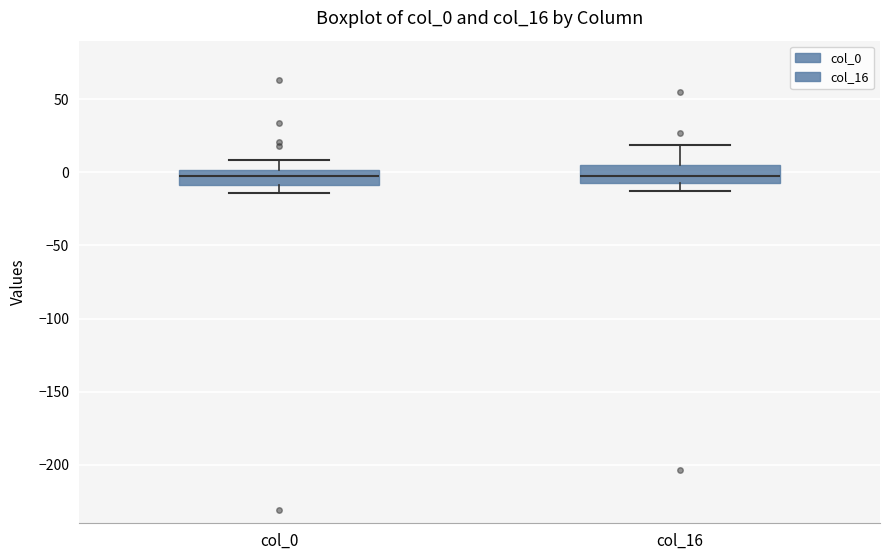

Reading left to right, read every box against the y-axis: the position of its median line, the range the box covers, and the ends of its whiskers. The values are not printed on the chart, so give them approximately, as read against the axis.

col_0: median -5, box -10 to 0, whiskers -15 to 10
col_16: median -5, box -10 to 5, whiskers -15 to 20